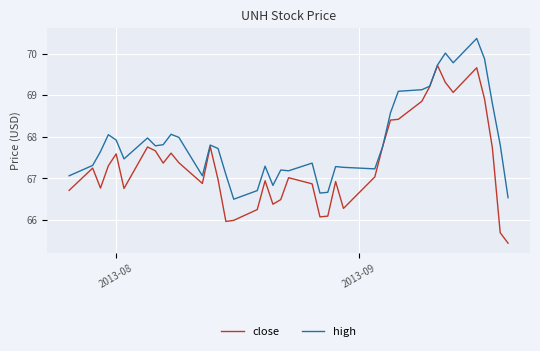

What is the greatest value displayed?

70.4